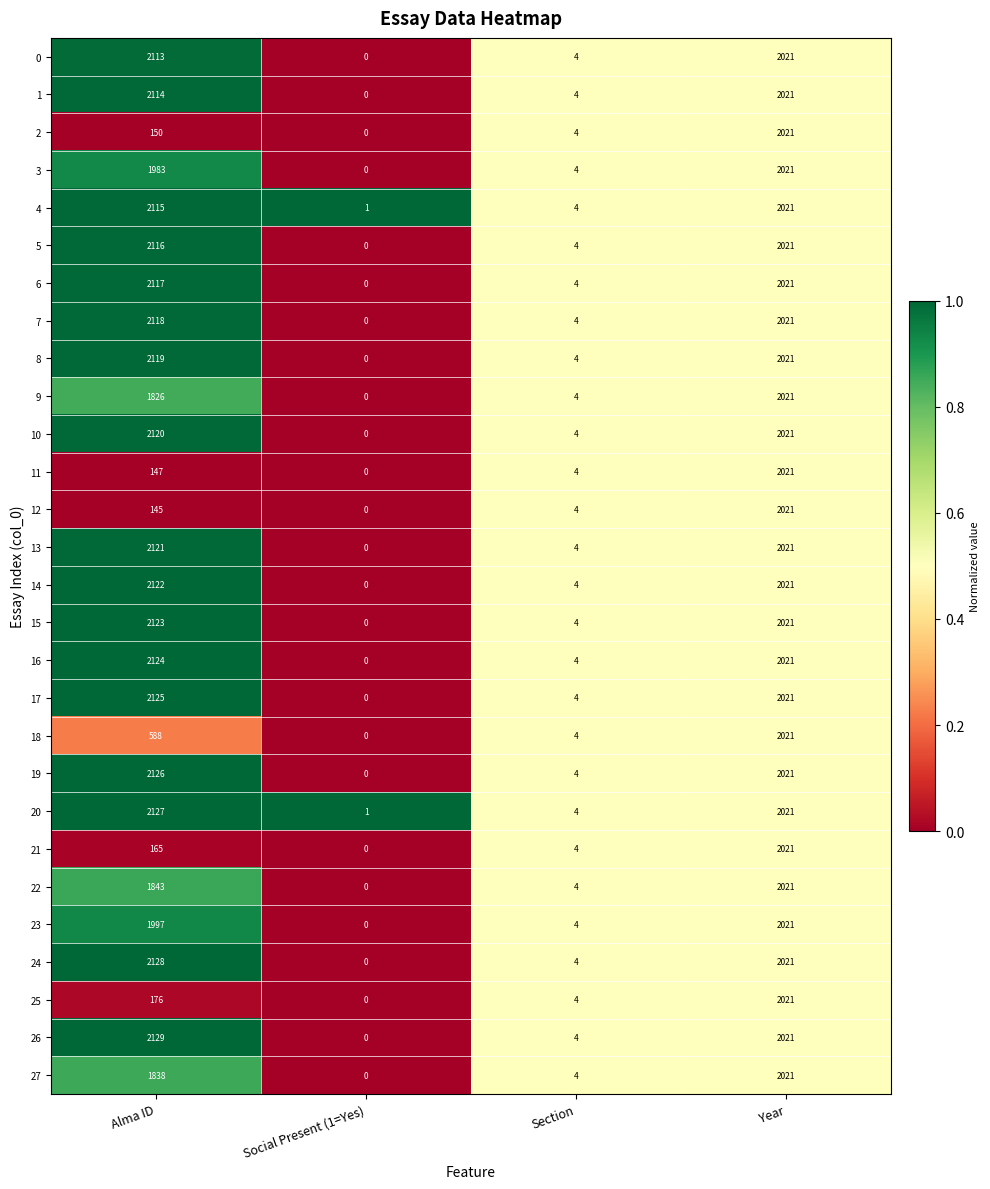

Which series has the largest total across all categories?

26